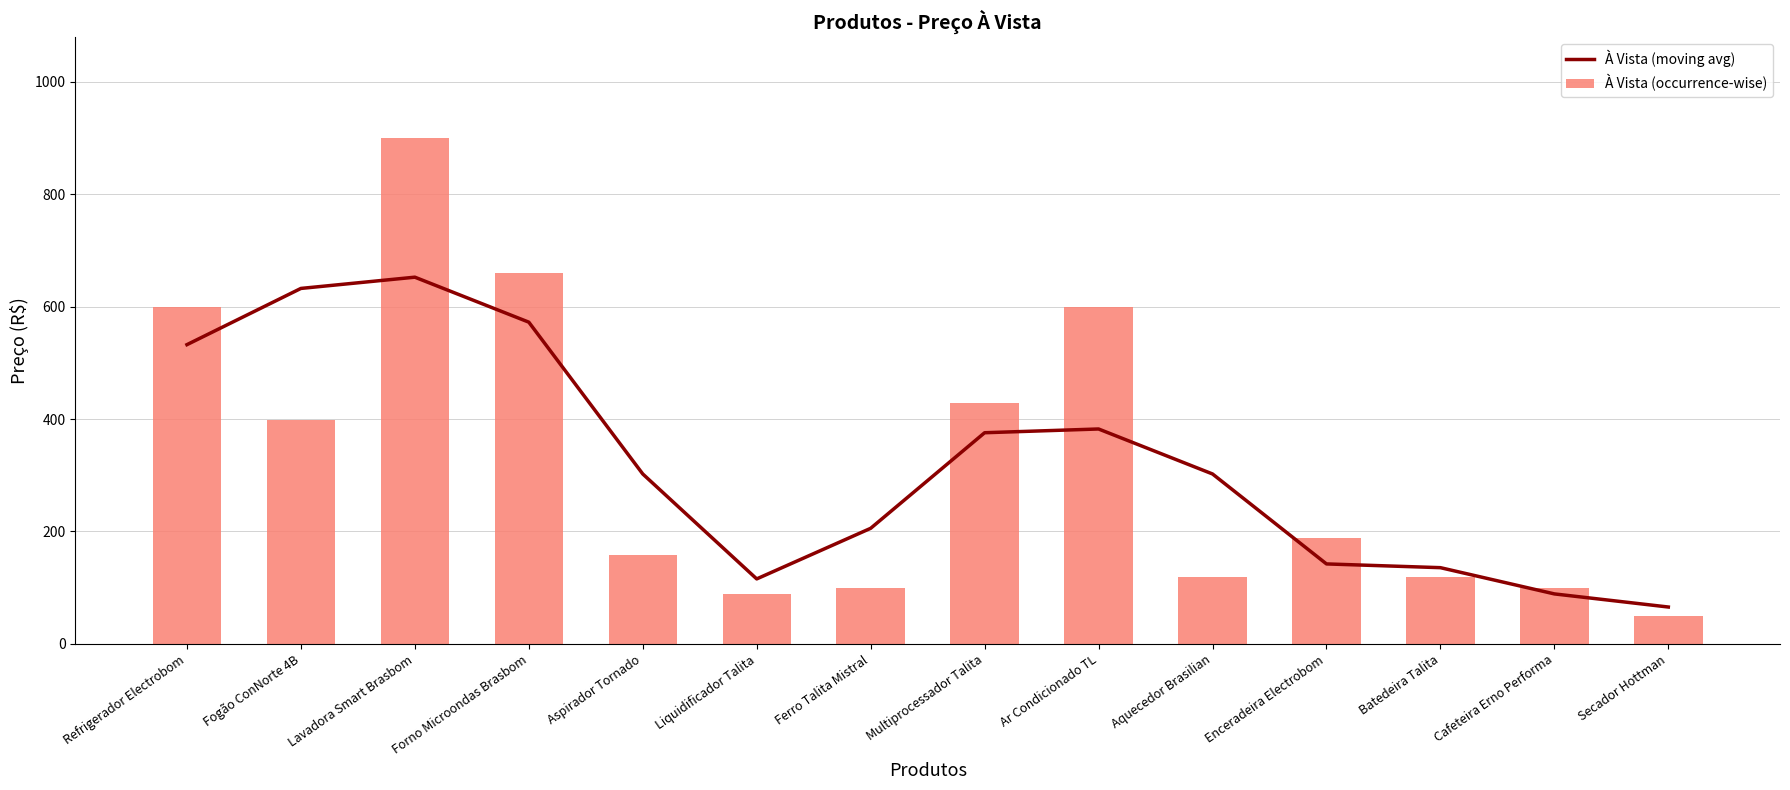

What is the label of the 14th bar from the right?

Refrigerador Electrobom